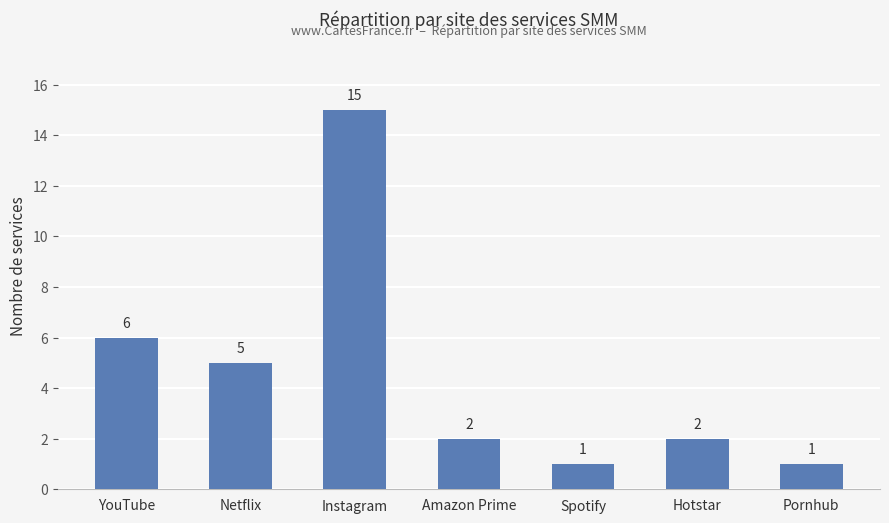

What is the change in value from Instagram to Hotstar?

-13